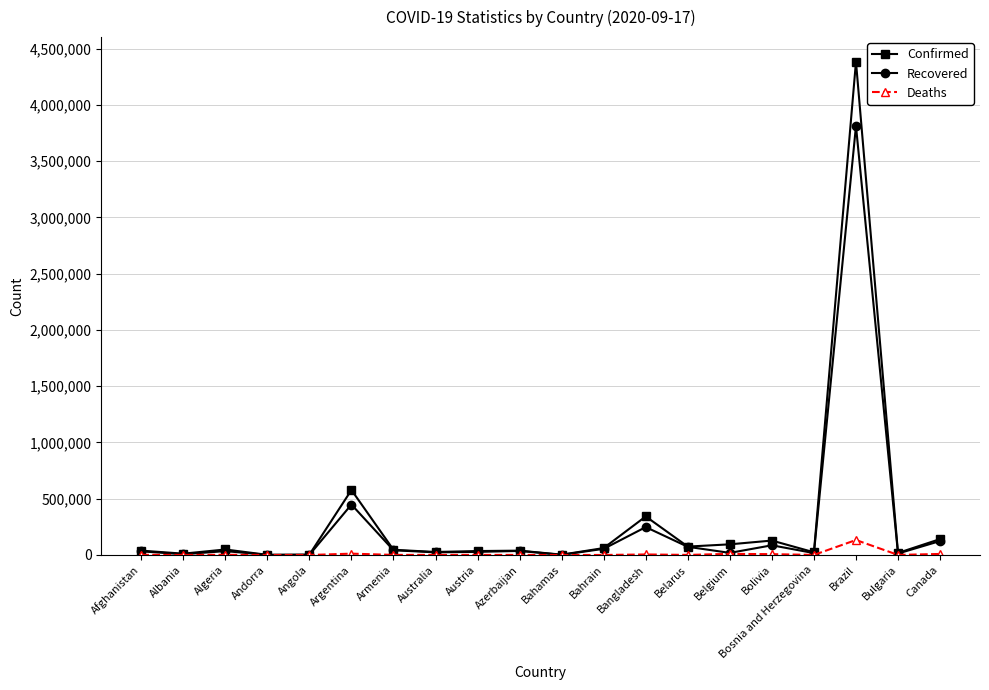

Rank the series by their maximum value, from lowest to highest.

Deaths, Recovered, Confirmed